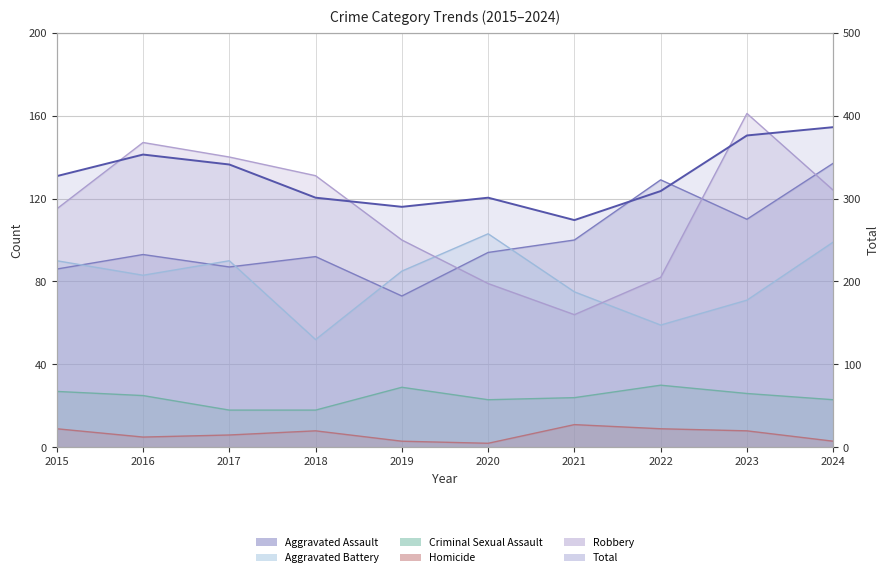

How many points are lower than both their immediate neighbors (excluding endpoints)?

2